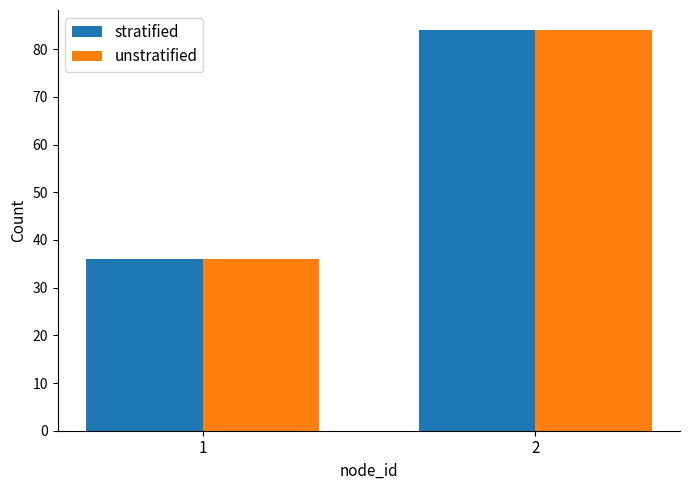

What is the sum of the stratified values at 2 and 1?

120